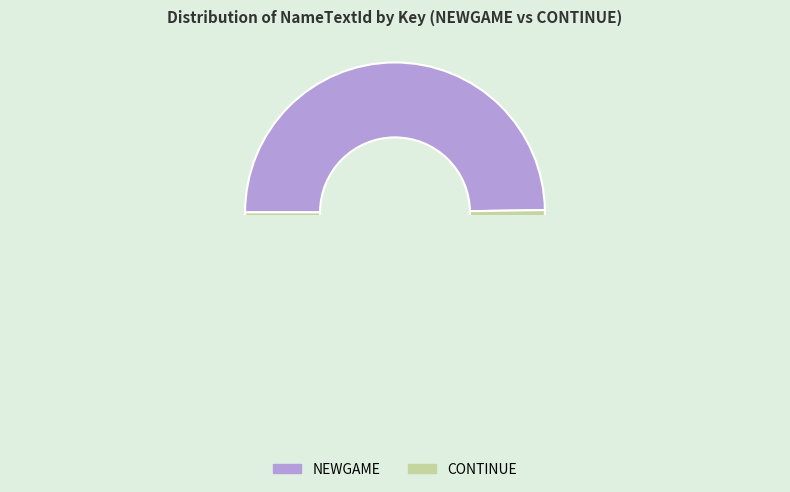

How many slices are in this pie chart?

2